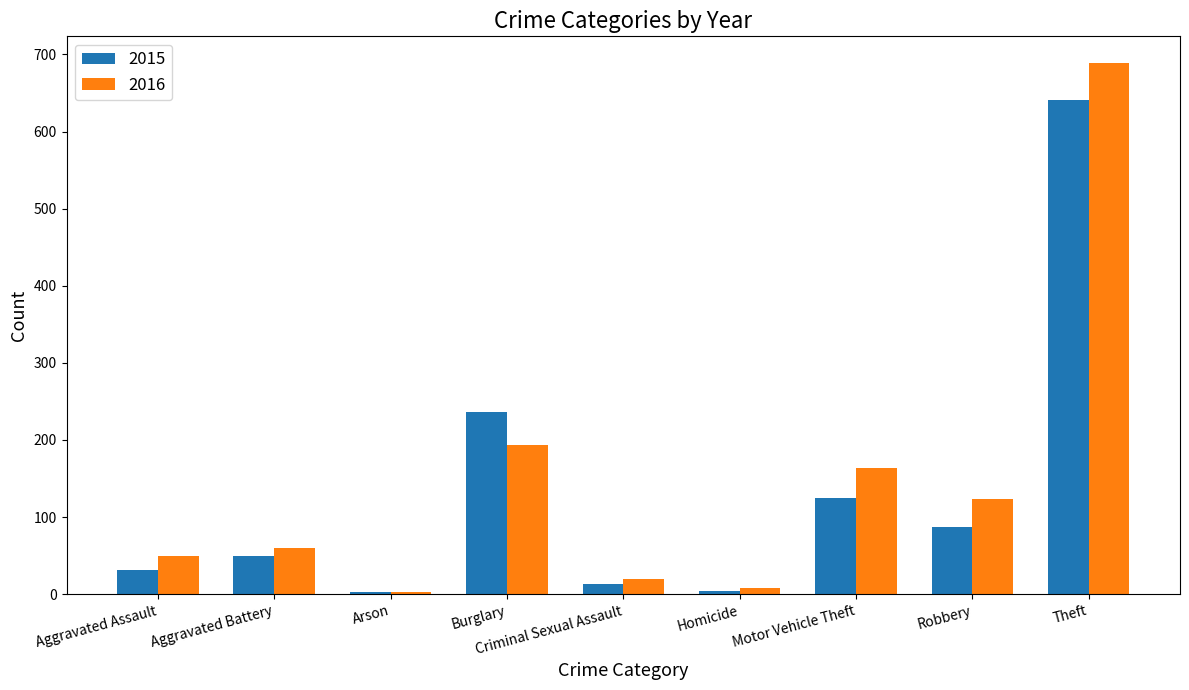

What is the greatest value displayed?

689